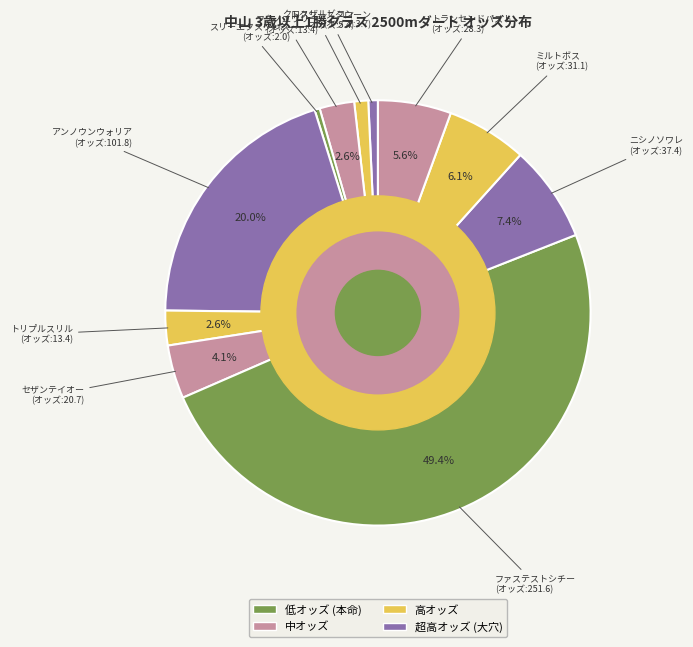

How many slices are in this pie chart?

11